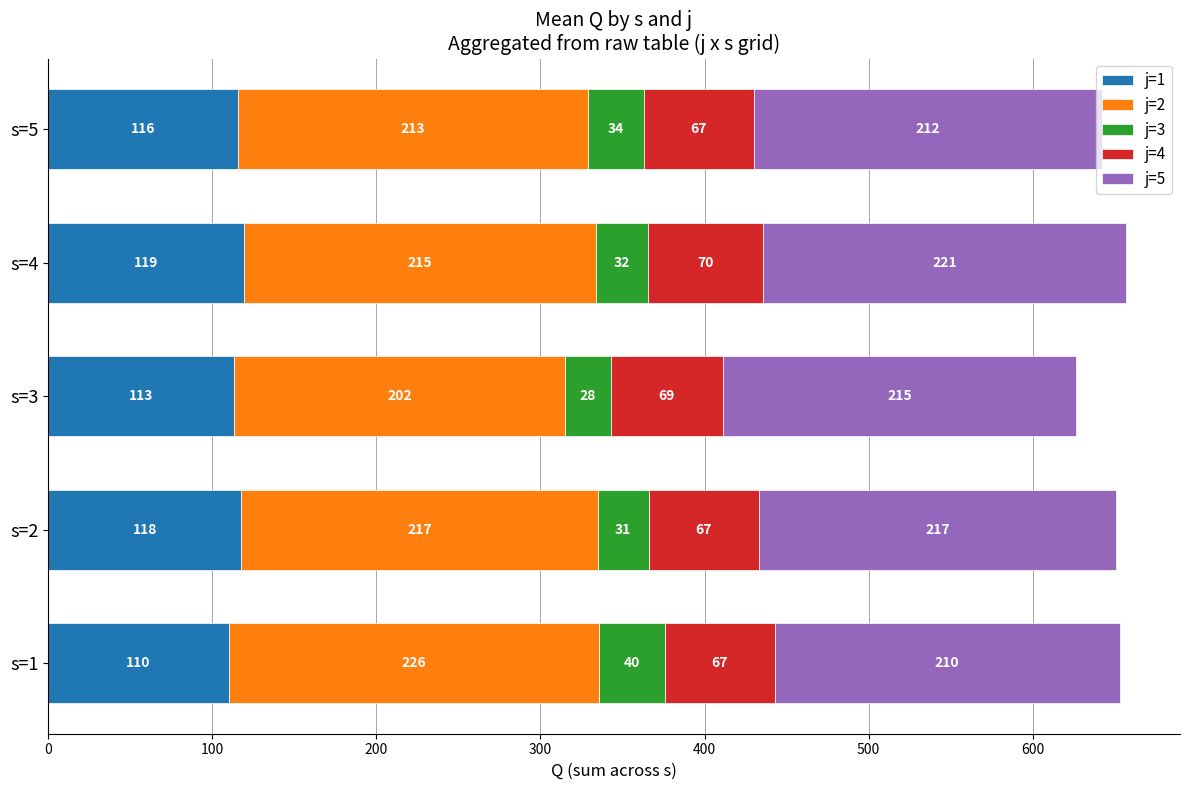

Which category has the highest value in the j=1 series?

s=4